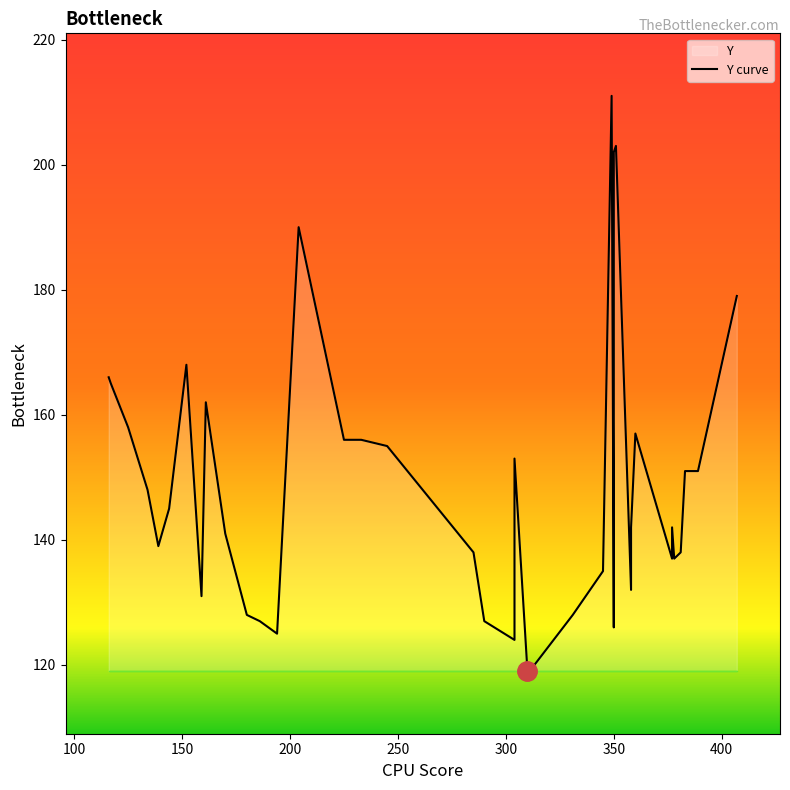

How many values are below 142?

19